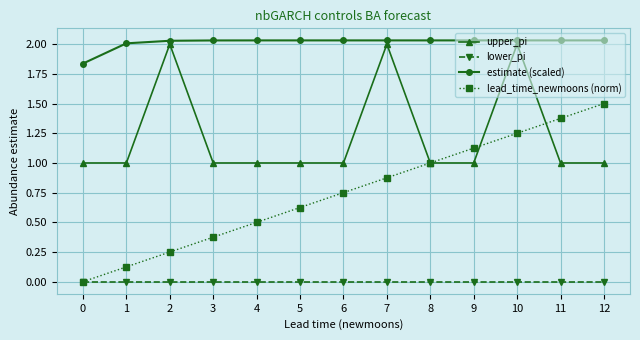

The upper_pi series shows 0.3 at 5. True or false?

False